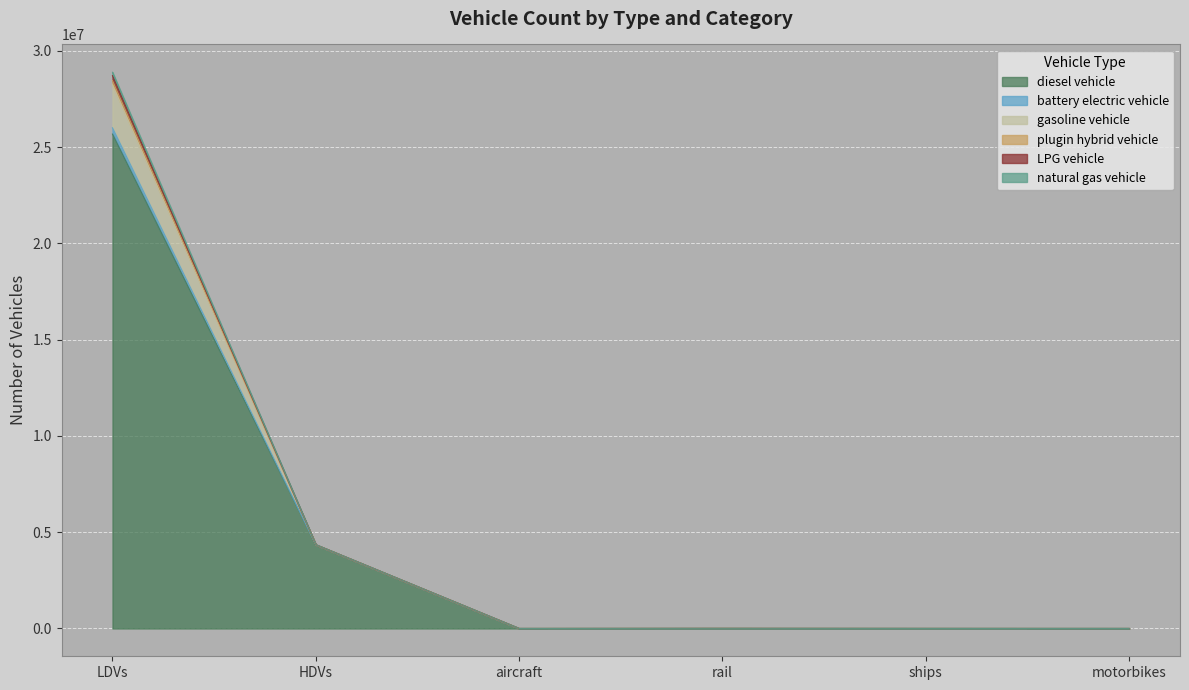

True or false: plugin hybrid vehicle and battery electric vehicle intersect in this chart.

False